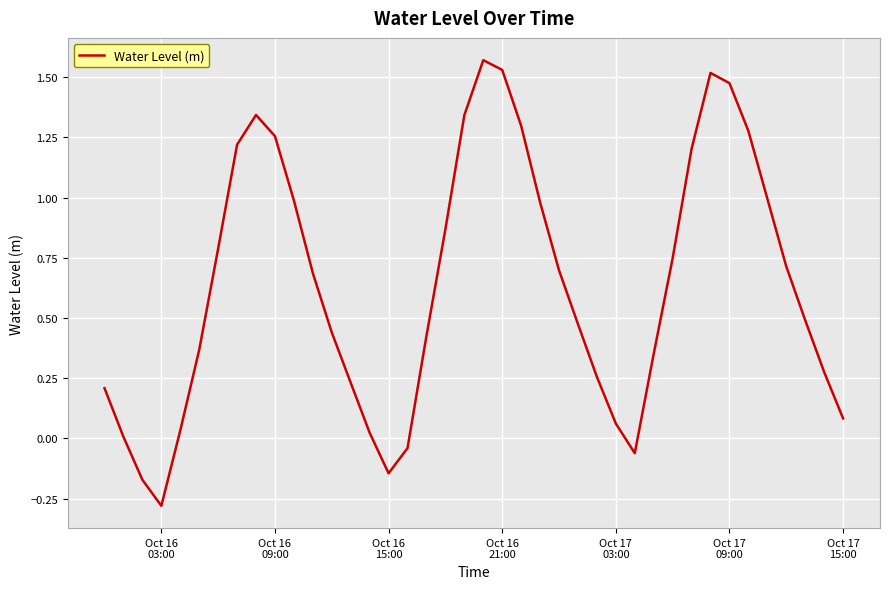

What is the difference between the maximum and minimum values?

1.9